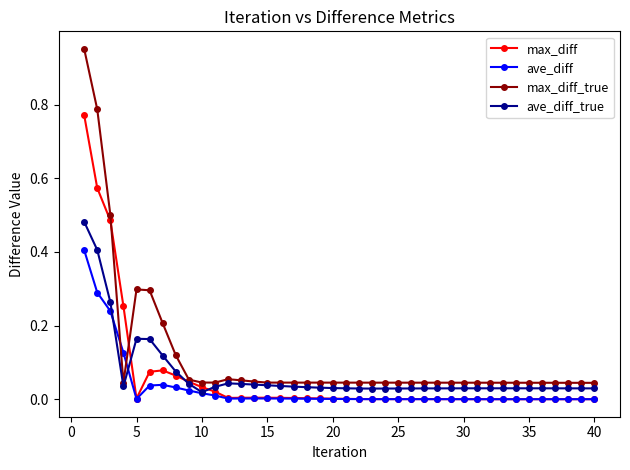

Which series has the largest total across all categories?

max_diff_true